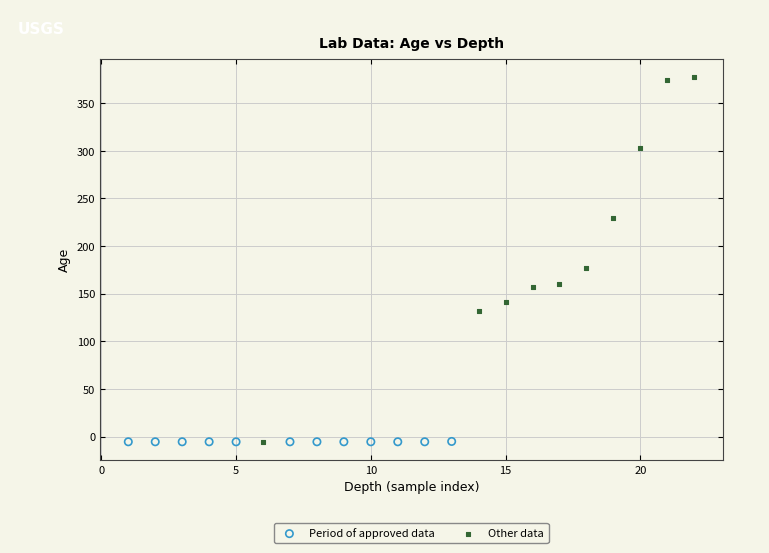

Which series contains the highest Y value?

Other data